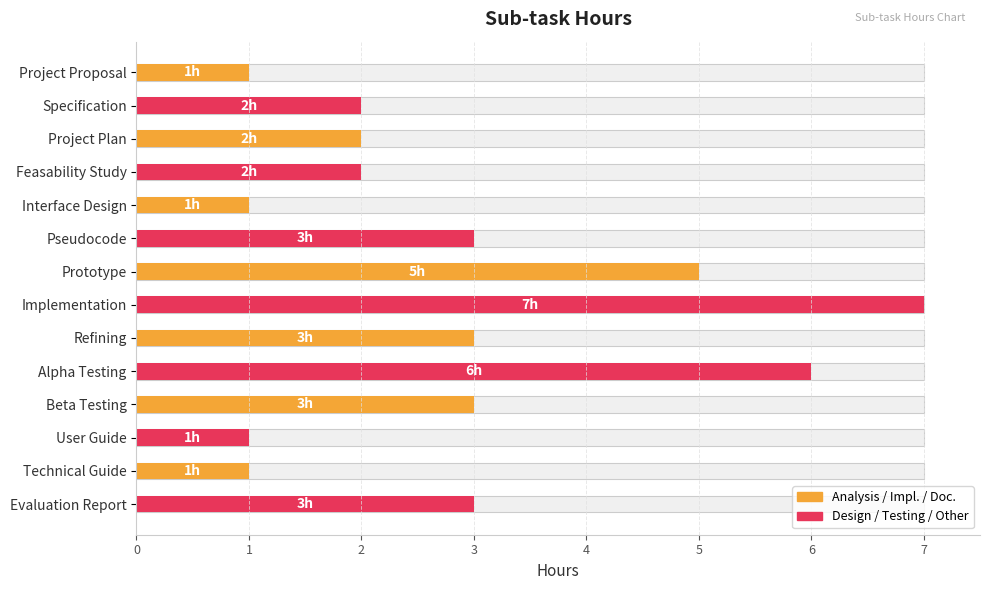

Count the values in the range 1 to 3.

11